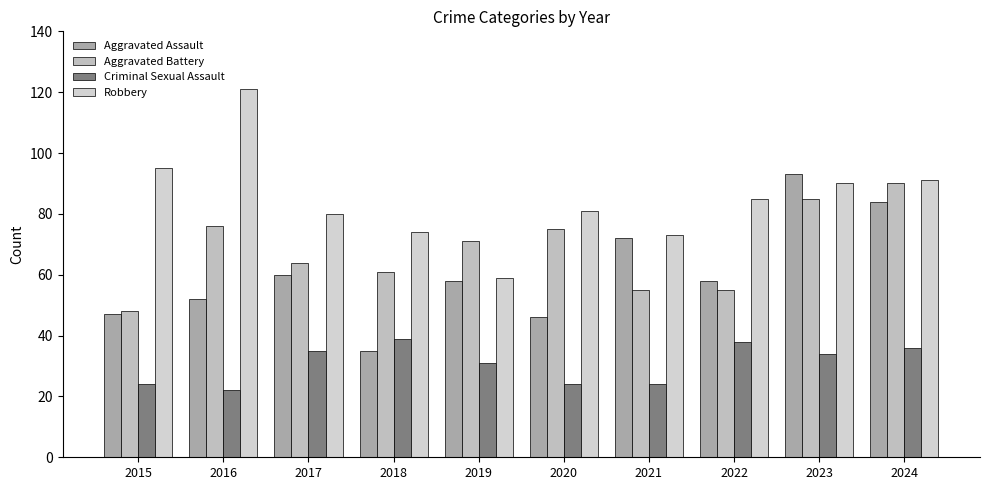

How many data points in Aggravated Battery are less than 71?

5